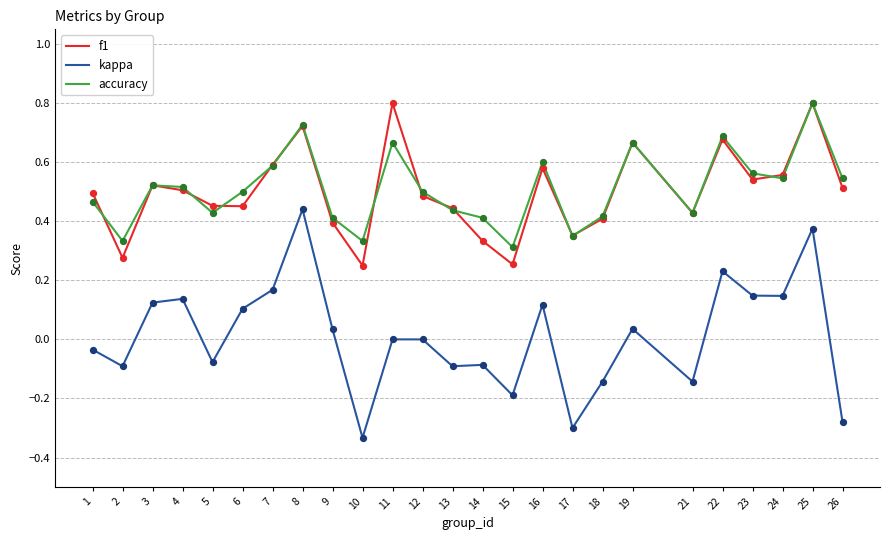

What are all the series names shown in the legend?

f1, kappa, accuracy